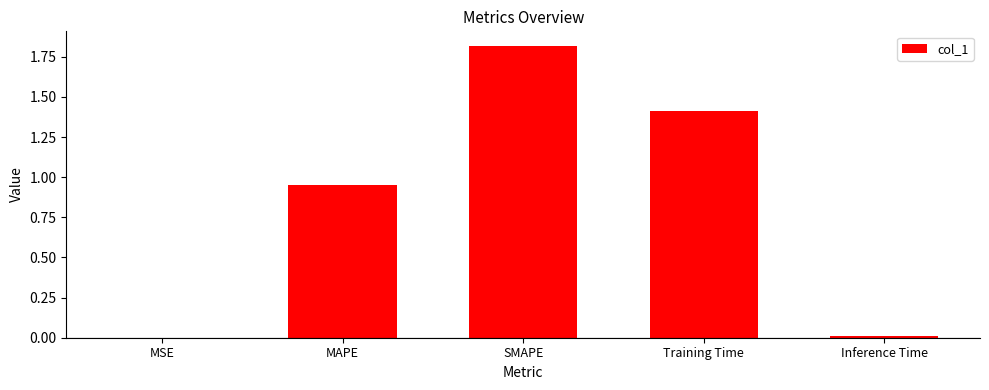

What is the change in value from MSE to MAPE?

+1.0